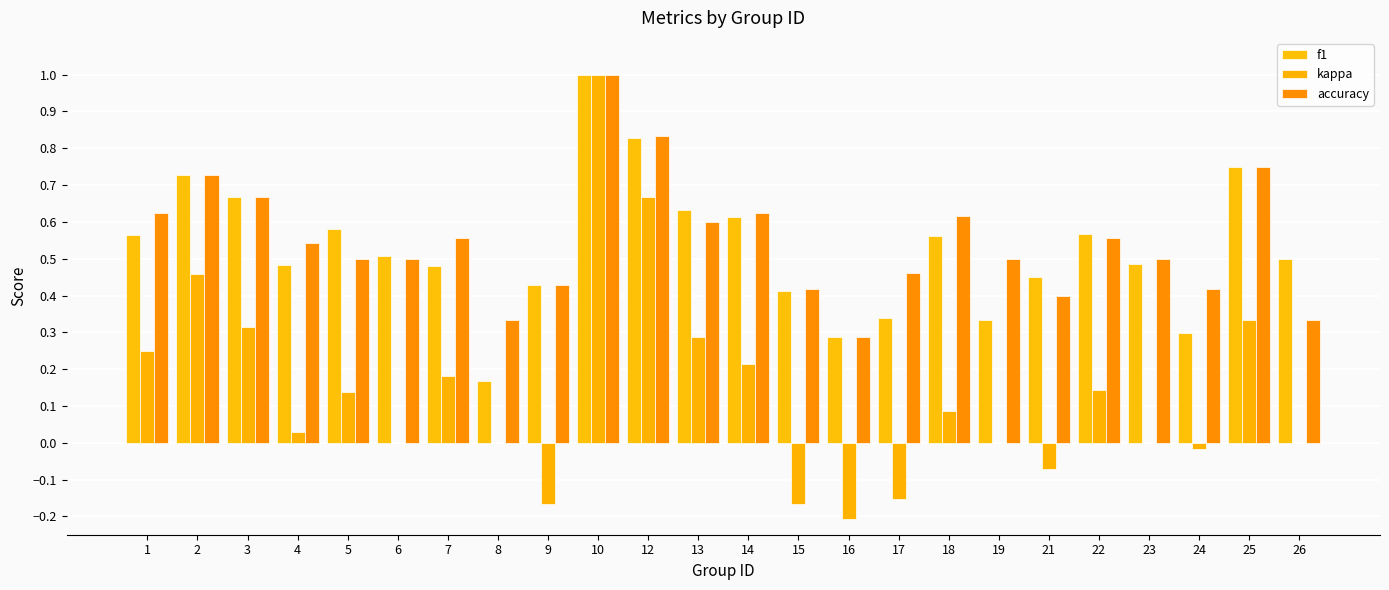

Are the bars horizontal?

No